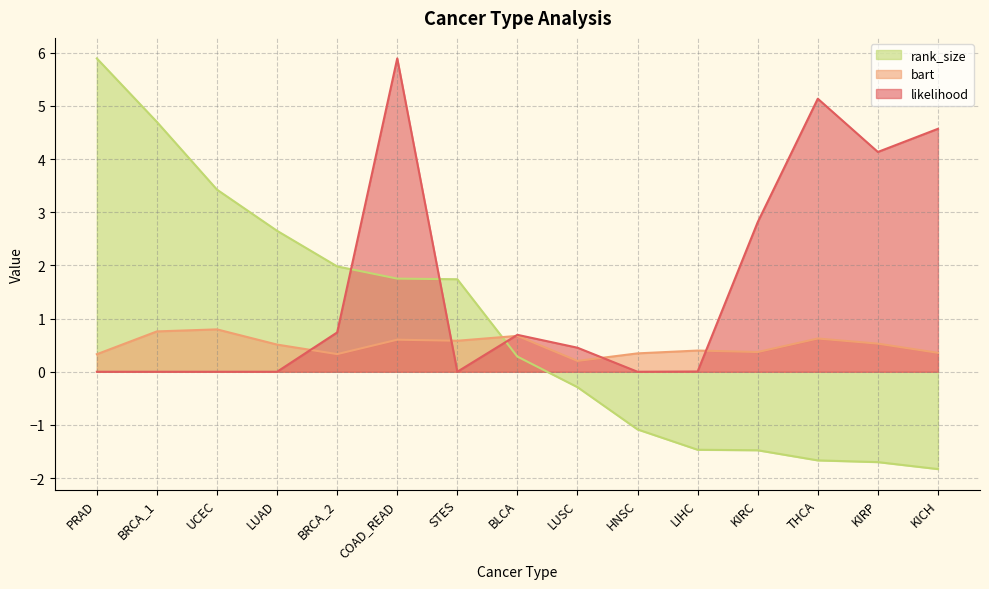

What is the difference between the maximum and minimum values in the likelihood series?

5.9